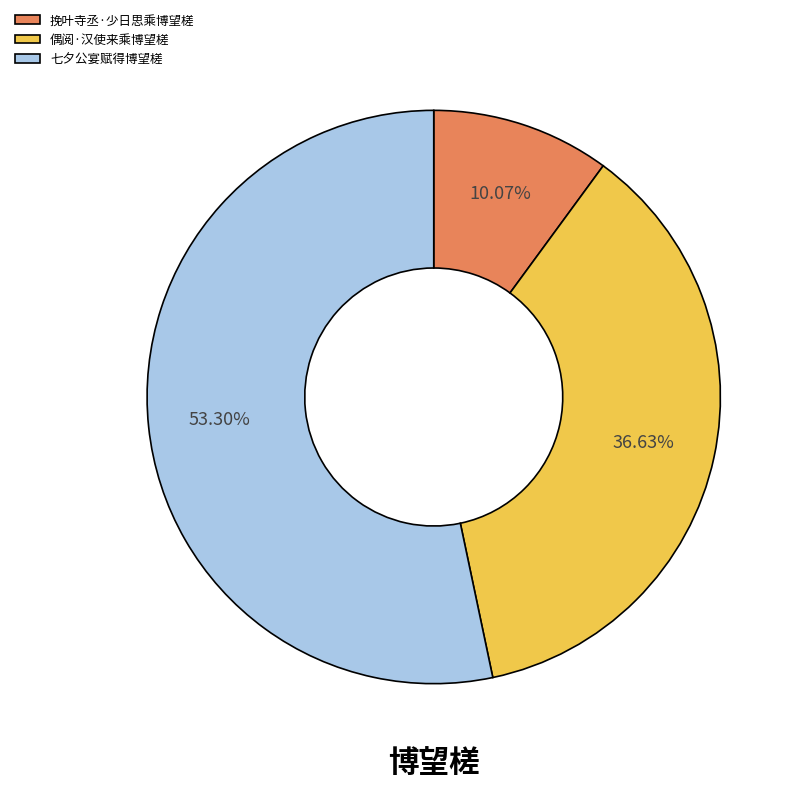

Rank the categories by value from lowest to highest.

挽叶寺丞·少日思乘博望槎, 偶阅·汉使来乘博望槎, 七夕公宴赋得博望槎